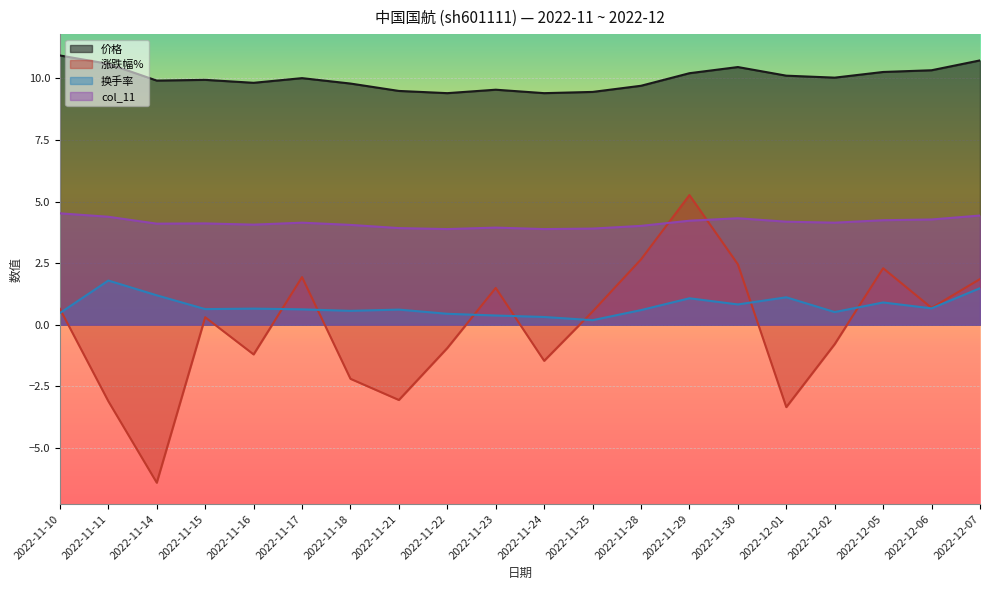

True or false: col_11 and 换手率 intersect in this chart.

False